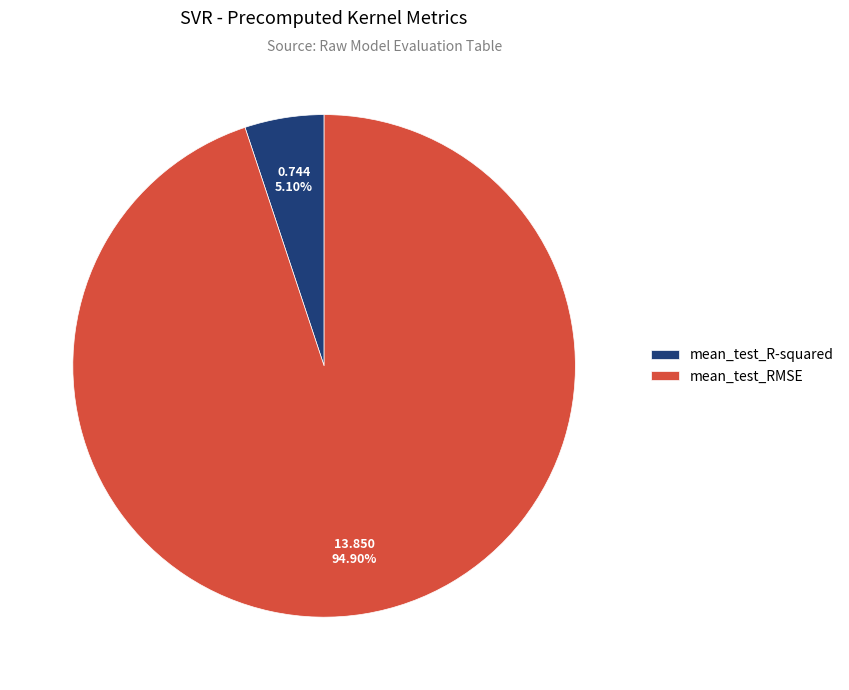

Does mean_test_RMSE account for over 50% of the chart?

Yes